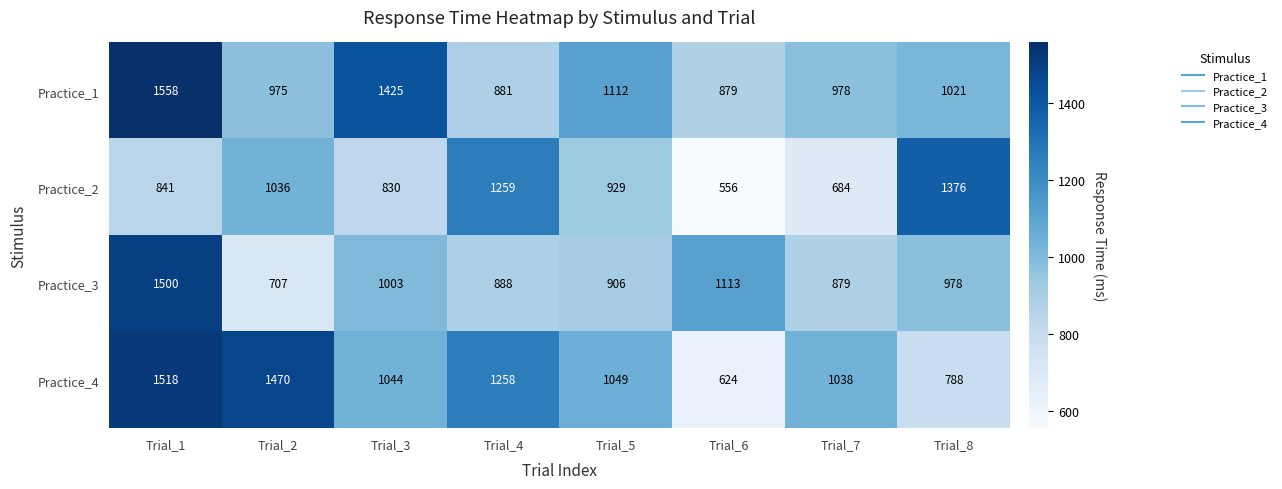

Which series has the largest total across all categories?

Practice_1